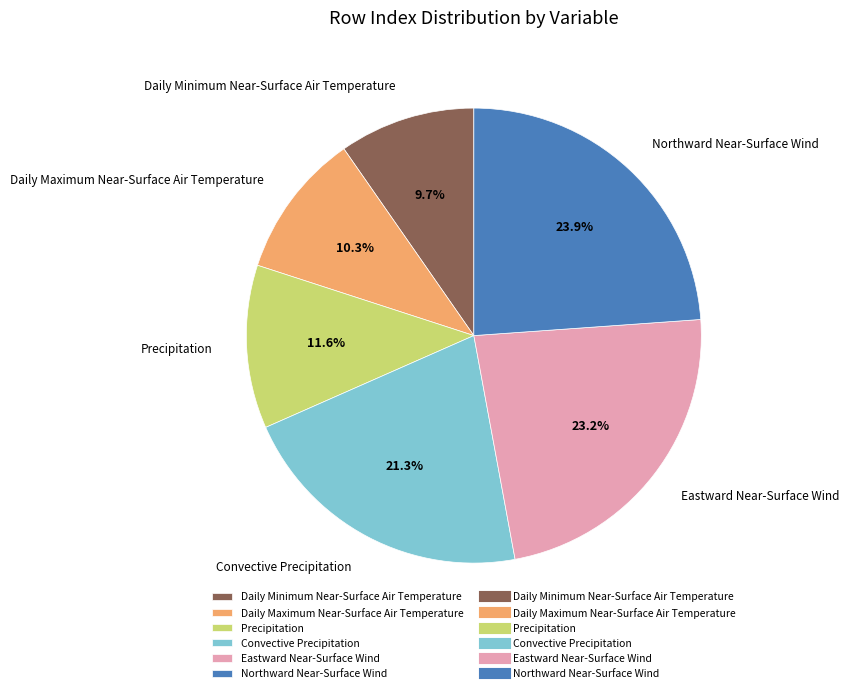

Which slice is the smallest?

Daily Minimum Near-Surface Air Temperature